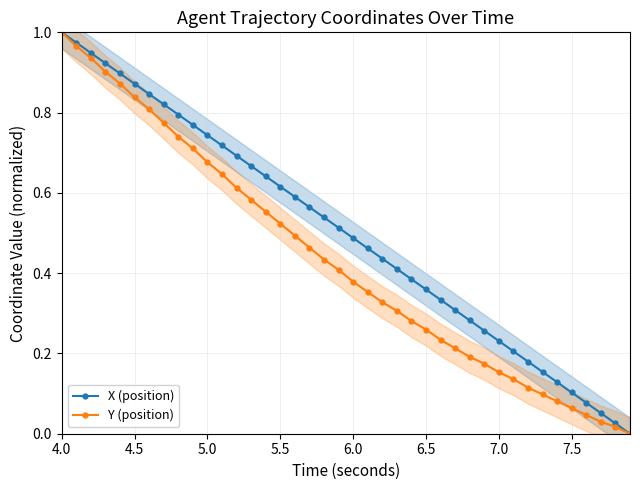

Is it true that X (position) equals 0.2 at 4.5?

False